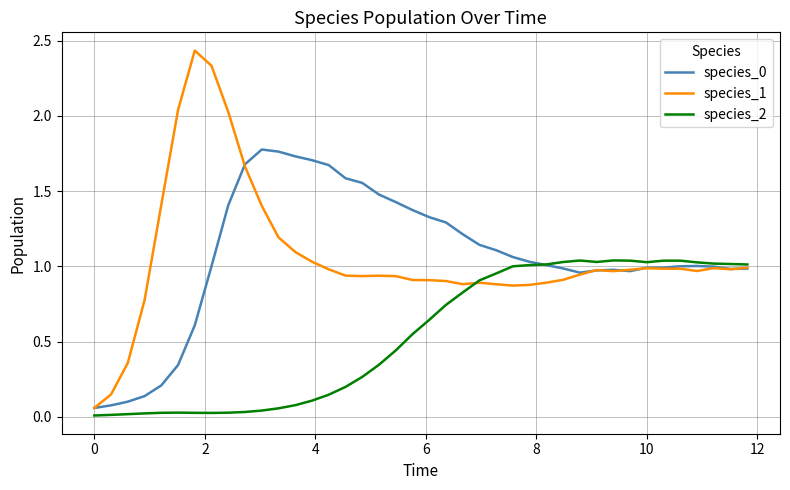

Which series has the largest range (max minus min)?

species_1